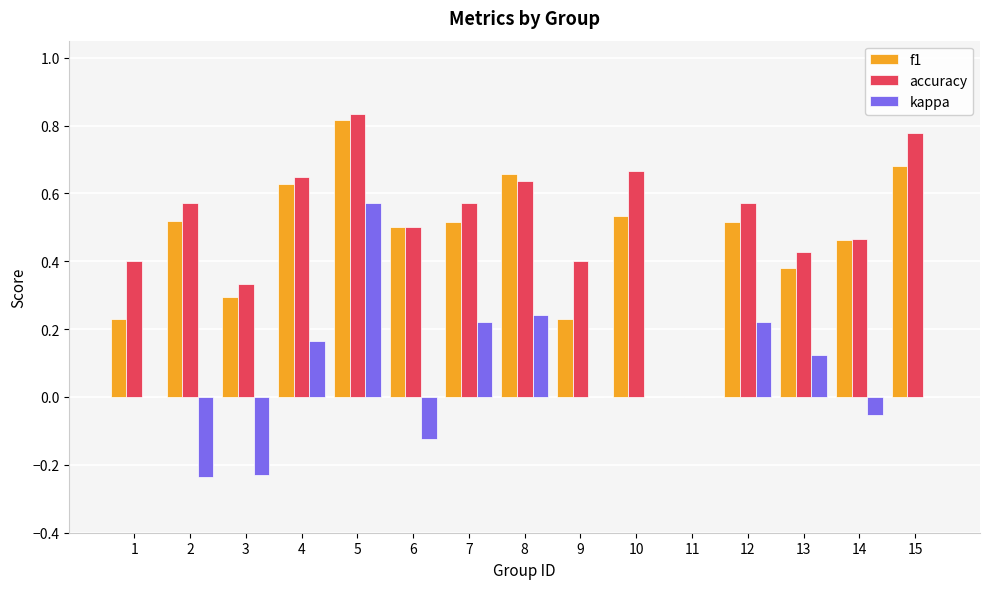

How many accuracy values are between 0 and 1?

15